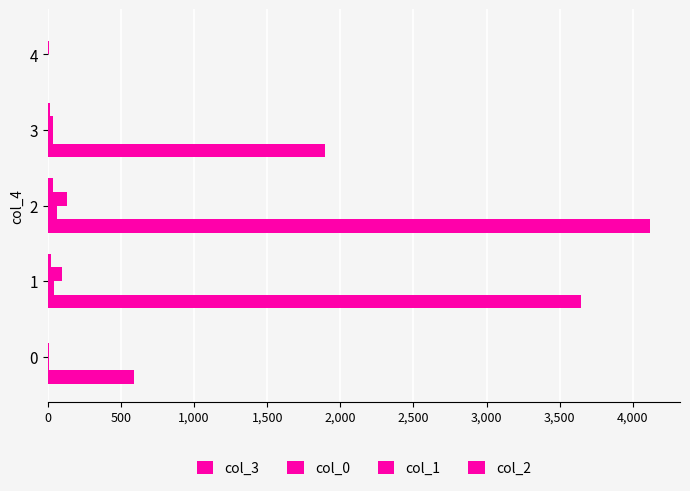

What is the difference between the maximum and minimum values in the col_2 series?

37